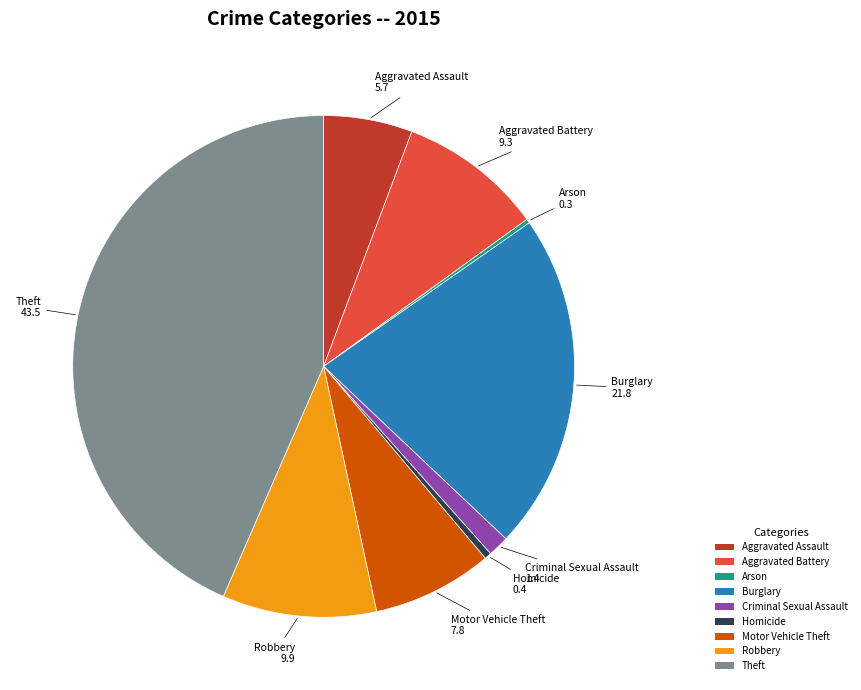

Between Motor Vehicle Theft and Theft, which is larger?

Theft